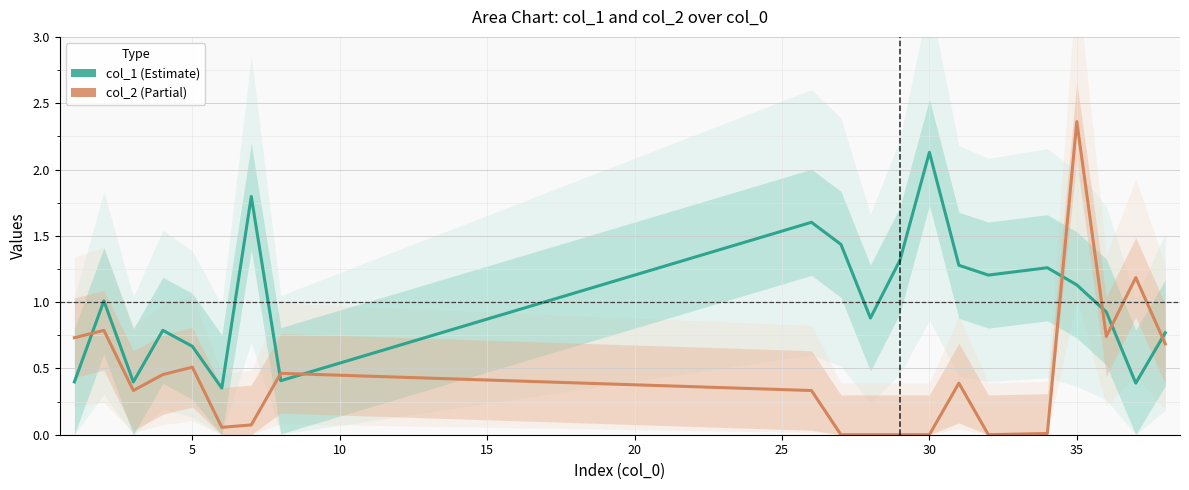

How many times do col_1 and col_2 cross each other?

7